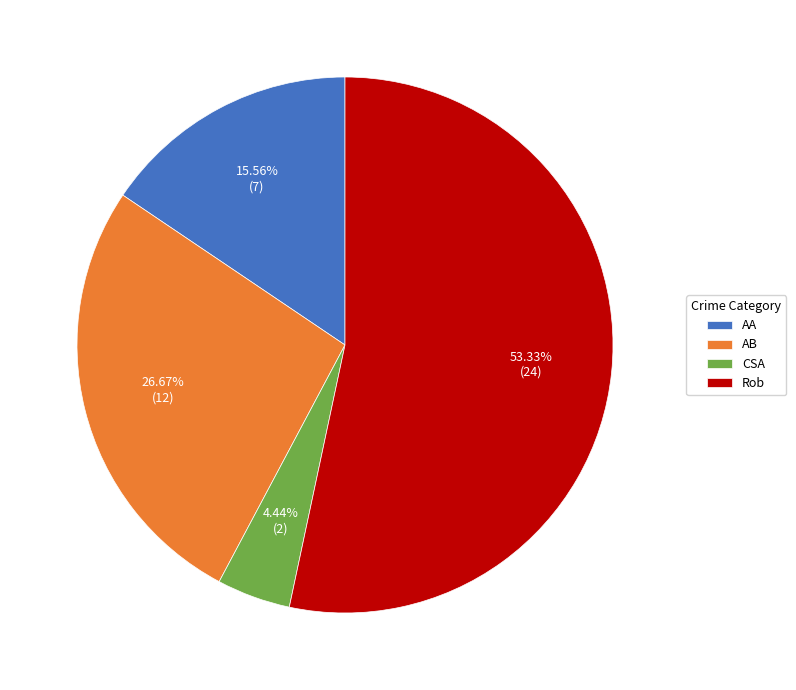

Do Rob and AA together represent more than half of the pie?

Yes